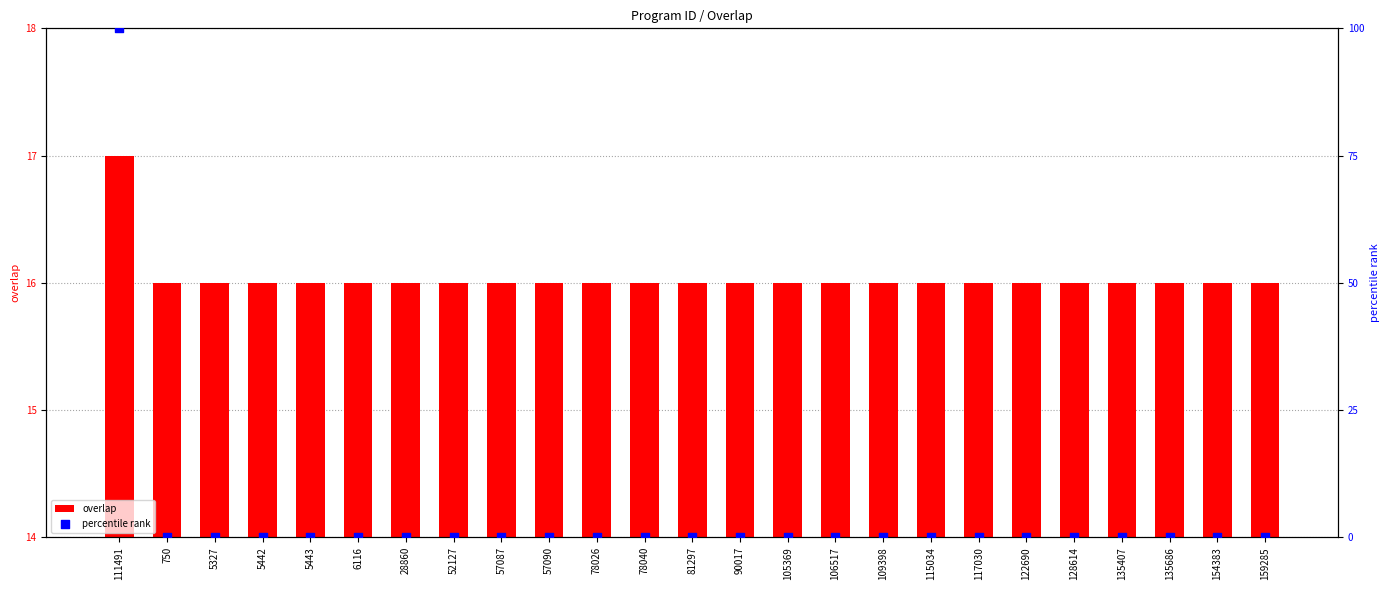

Which series has the largest total across all categories?

overlap